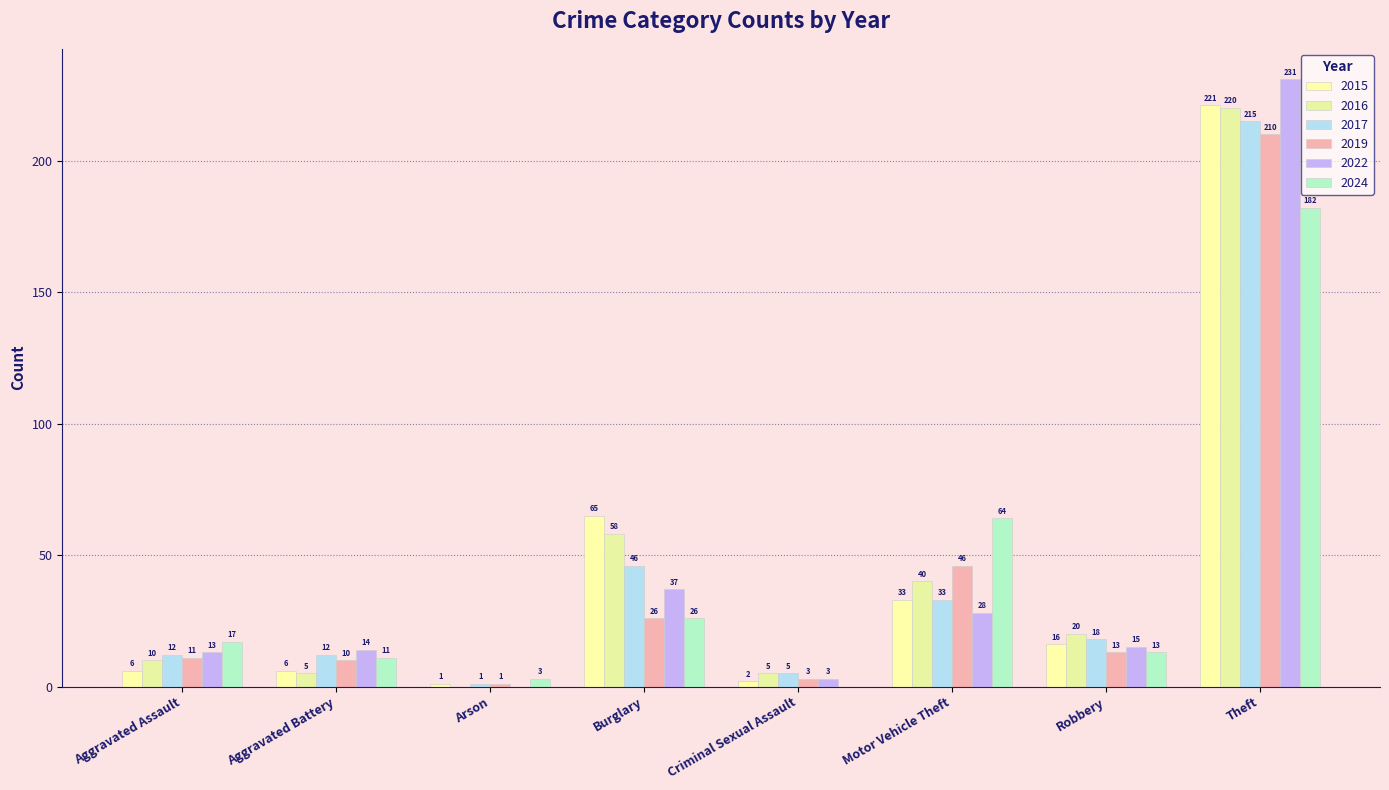

Reading right to left, extract all data points from this chart.

2015: 221	16	33	2	65	1	6	6
2016: 220	20	40	5	58	0	5	10
2017: 215	18	33	5	46	1	12	12
2019: 210	13	46	3	26	1	10	11
2022: 231	15	28	3	37	0	14	13
2024: 182	13	64	0	26	3	11	17